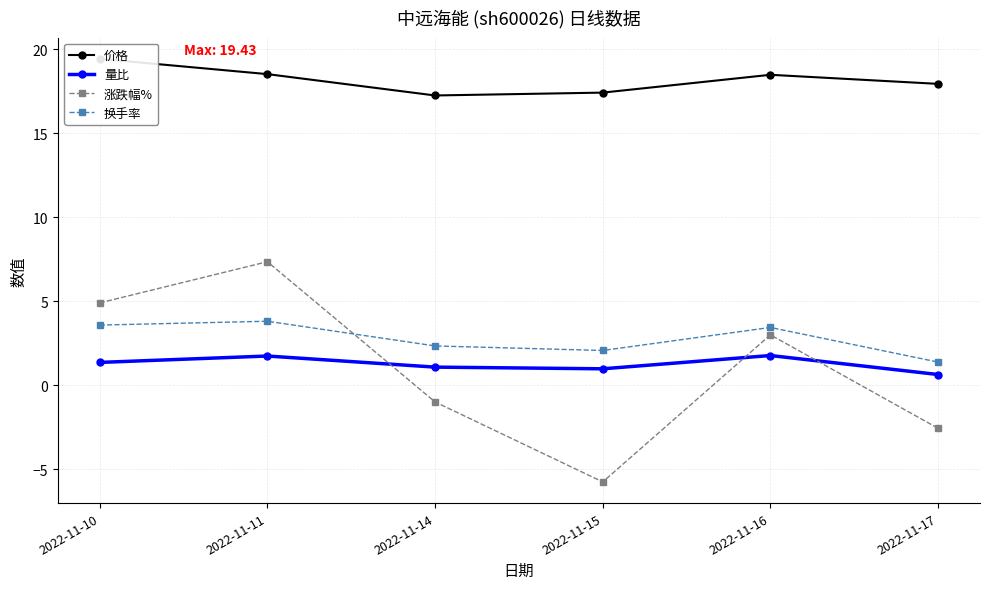

The 量比 series shows 1.1 at 2022-11-14. True or false?

True